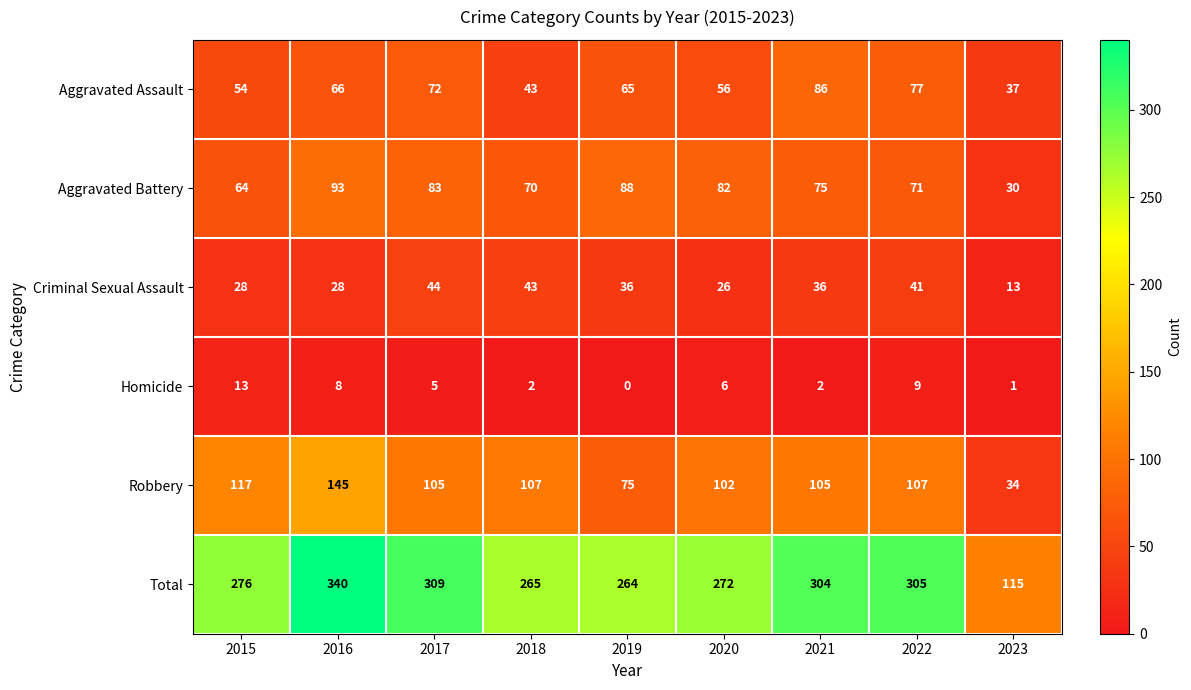

What is the difference between the second highest and second lowest values in the Criminal Sexual Assault series?

17